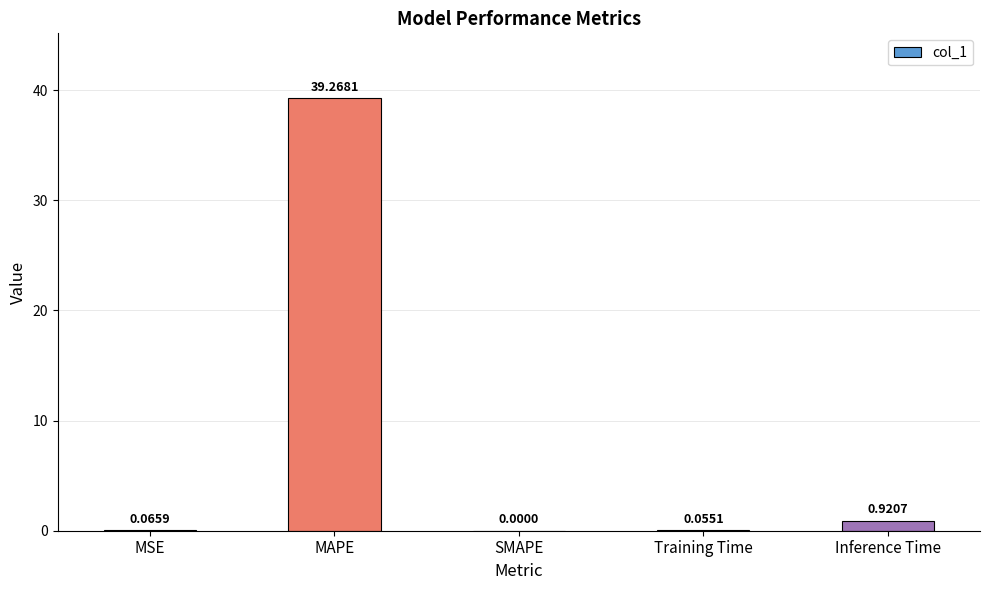

Are the bars horizontal?

No